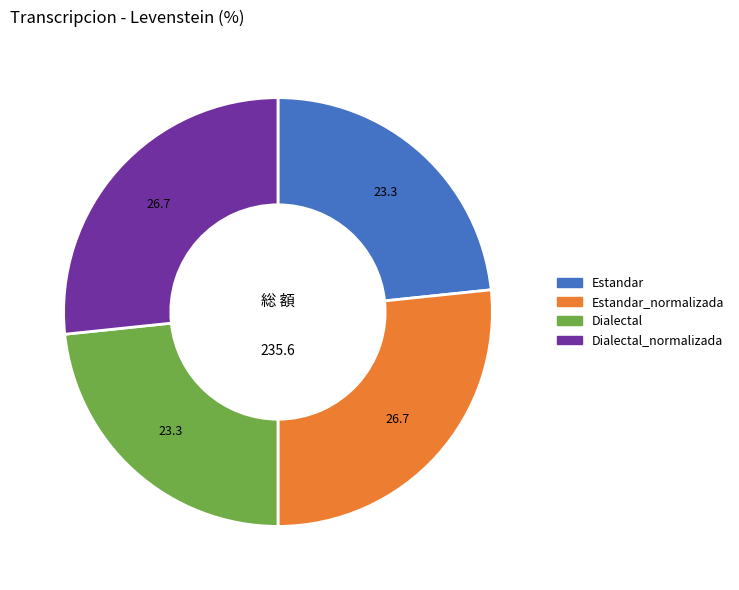

Does any single category account for the majority?

No